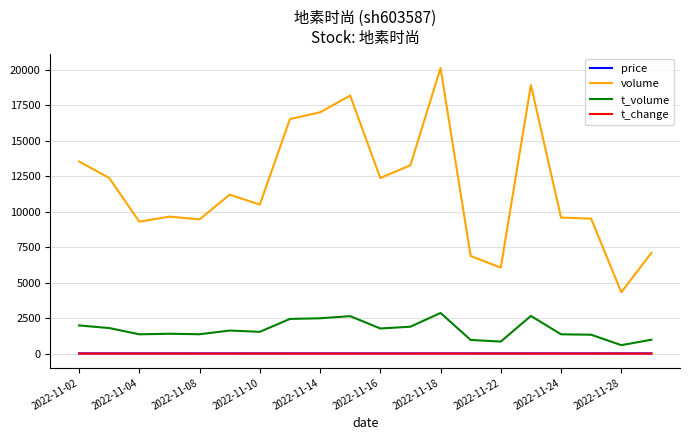

True or false: t_volume and price cross at least once.

False